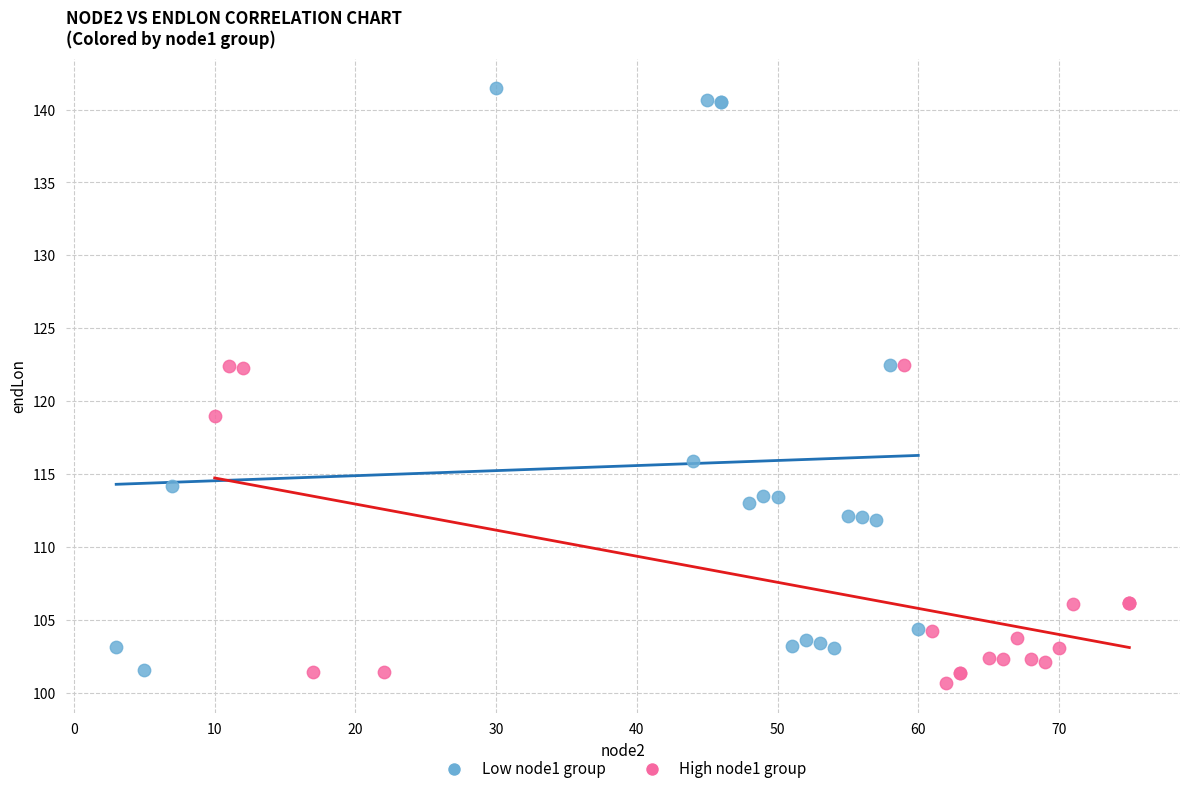

Which series has the largest Y range (max minus min)?

Low node1 group